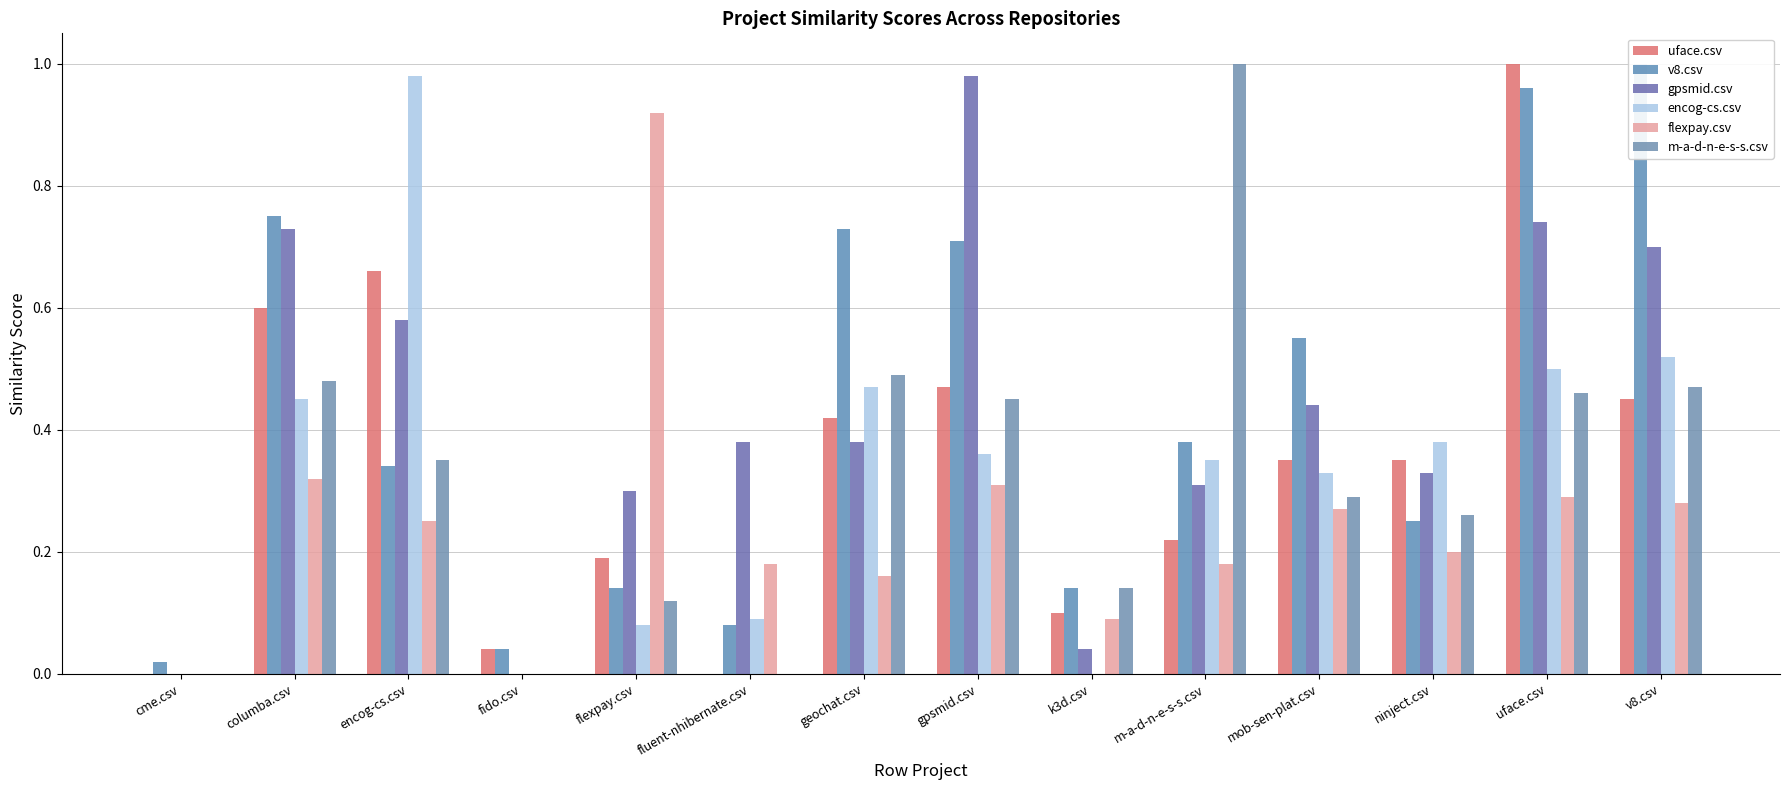

Reading left to right, list all the values displayed in this chart.

uface.csv: cme.csv=0.0	columba.csv=0.6	encog-cs.csv=0.7	fido.csv=0.0	flexpay.csv=0.2	fluent-nhibernate.csv=0.0	geochat.csv=0.4	gpsmid.csv=0.5	k3d.csv=0.1	m-a-d-n-e-s-s.csv=0.2	mob-sen-plat.csv=0.3	ninject.csv=0.3	uface.csv=1.0	v8.csv=0.5
v8.csv: cme.csv=0.0	columba.csv=0.8	encog-cs.csv=0.3	fido.csv=0.0	flexpay.csv=0.1	fluent-nhibernate.csv=0.1	geochat.csv=0.7	gpsmid.csv=0.7	k3d.csv=0.1	m-a-d-n-e-s-s.csv=0.4	mob-sen-plat.csv=0.6	ninject.csv=0.2	uface.csv=1.0	v8.csv=1.0
gpsmid.csv: cme.csv=0.0	columba.csv=0.7	encog-cs.csv=0.6	fido.csv=0.0	flexpay.csv=0.3	fluent-nhibernate.csv=0.4	geochat.csv=0.4	gpsmid.csv=1.0	k3d.csv=0.0	m-a-d-n-e-s-s.csv=0.3	mob-sen-plat.csv=0.4	ninject.csv=0.3	uface.csv=0.7	v8.csv=0.7
encog-cs.csv: cme.csv=0.0	columba.csv=0.5	encog-cs.csv=1.0	fido.csv=0.0	flexpay.csv=0.1	fluent-nhibernate.csv=0.1	geochat.csv=0.5	gpsmid.csv=0.4	k3d.csv=0.0	m-a-d-n-e-s-s.csv=0.3	mob-sen-plat.csv=0.3	ninject.csv=0.4	uface.csv=0.5	v8.csv=0.5
flexpay.csv: cme.csv=0.0	columba.csv=0.3	encog-cs.csv=0.2	fido.csv=0.0	flexpay.csv=0.9	fluent-nhibernate.csv=0.2	geochat.csv=0.2	gpsmid.csv=0.3	k3d.csv=0.1	m-a-d-n-e-s-s.csv=0.2	mob-sen-plat.csv=0.3	ninject.csv=0.2	uface.csv=0.3	v8.csv=0.3
m-a-d-n-e-s-s.csv: cme.csv=0.0	columba.csv=0.5	encog-cs.csv=0.3	fido.csv=0.0	flexpay.csv=0.1	fluent-nhibernate.csv=0.0	geochat.csv=0.5	gpsmid.csv=0.5	k3d.csv=0.1	m-a-d-n-e-s-s.csv=1.0	mob-sen-plat.csv=0.3	ninject.csv=0.3	uface.csv=0.5	v8.csv=0.5